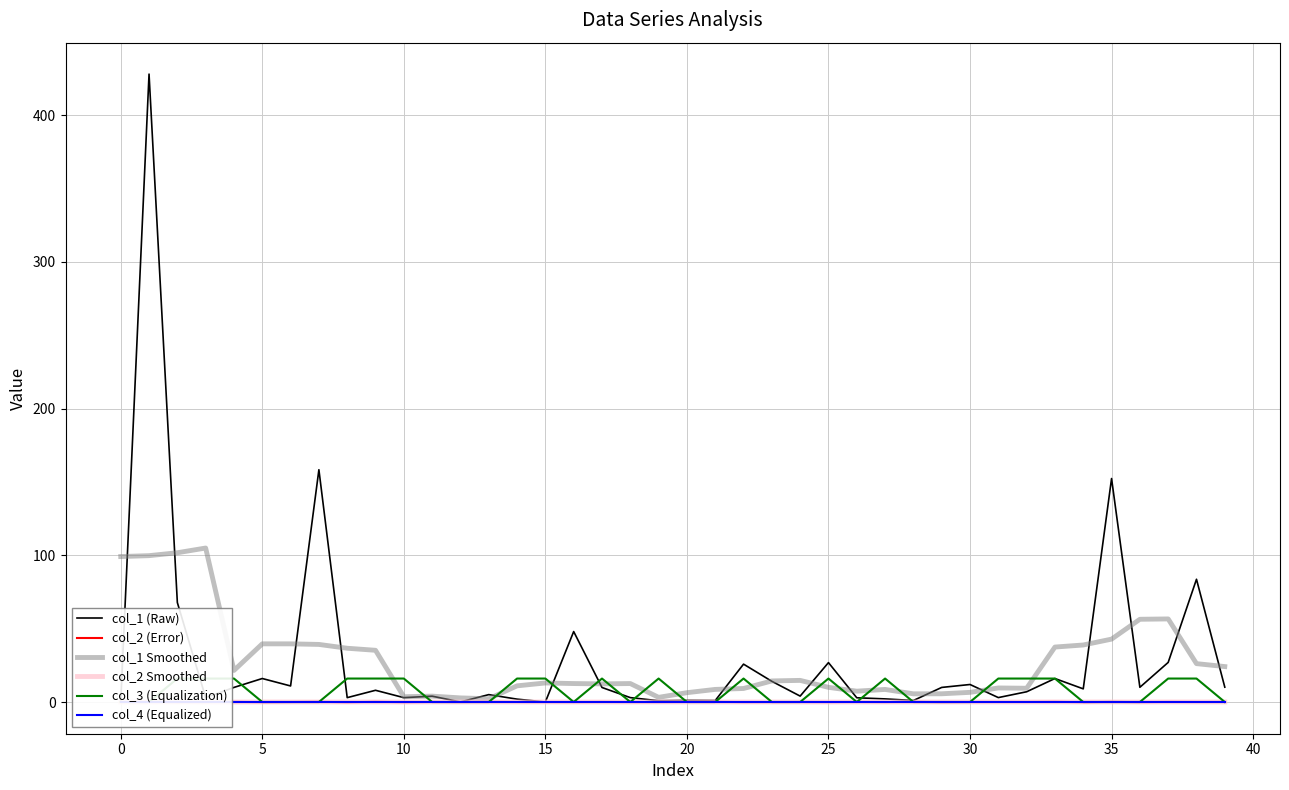

In col_1 (Raw), how many points are higher than both neighbors (excluding endpoints)?

14